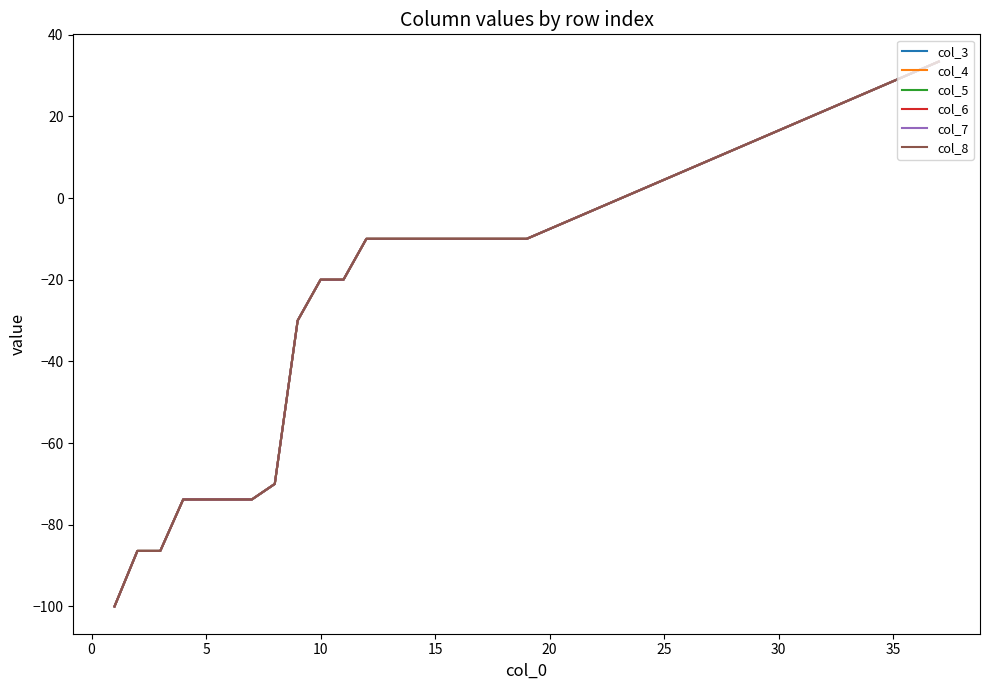

Does the chart display data point markers on the line(s)?

No